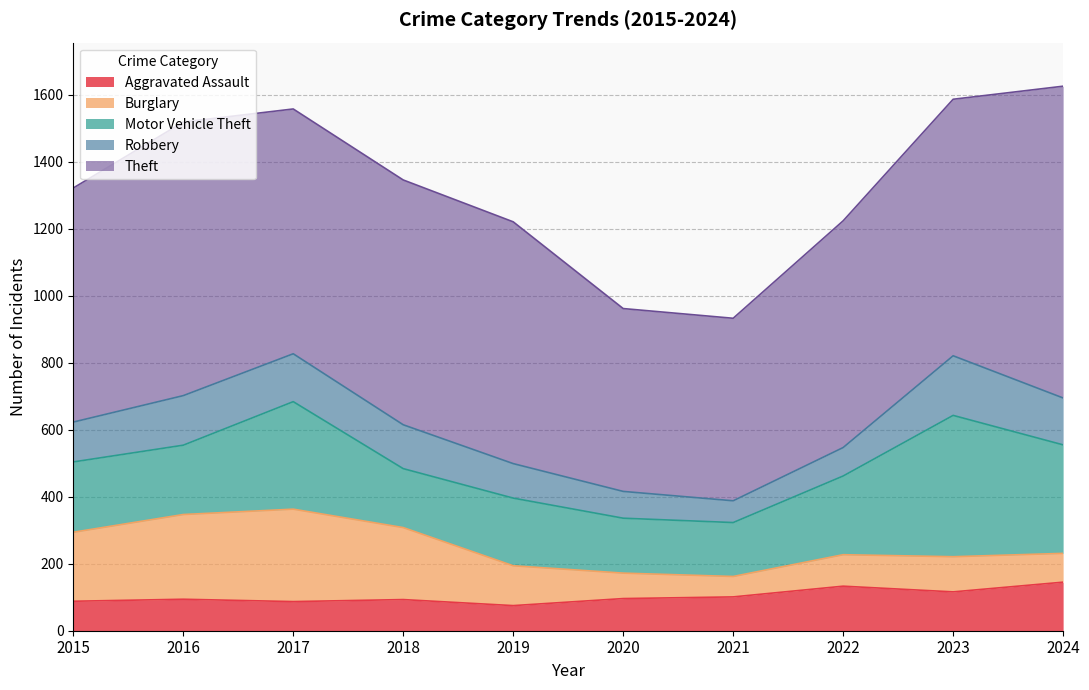

At which category is the sum across all series the highest?

2024